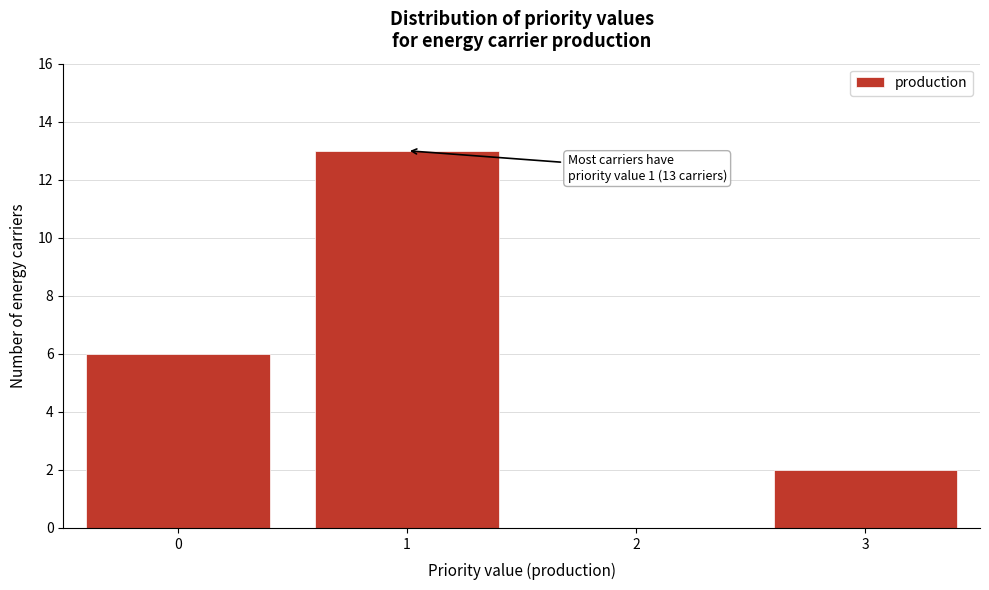

Reading right to left, what are all the values shown in this chart?

3=2	2=0	1=13	0=6